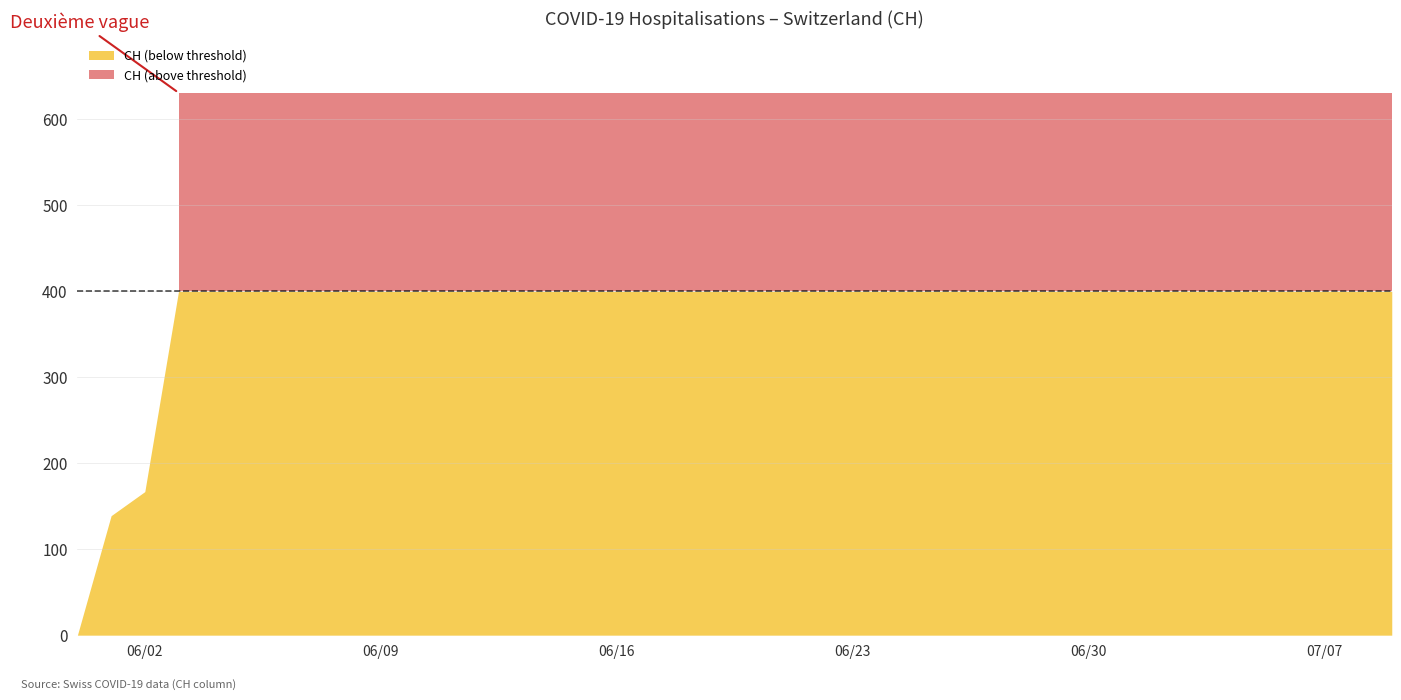

What is the average value?

591